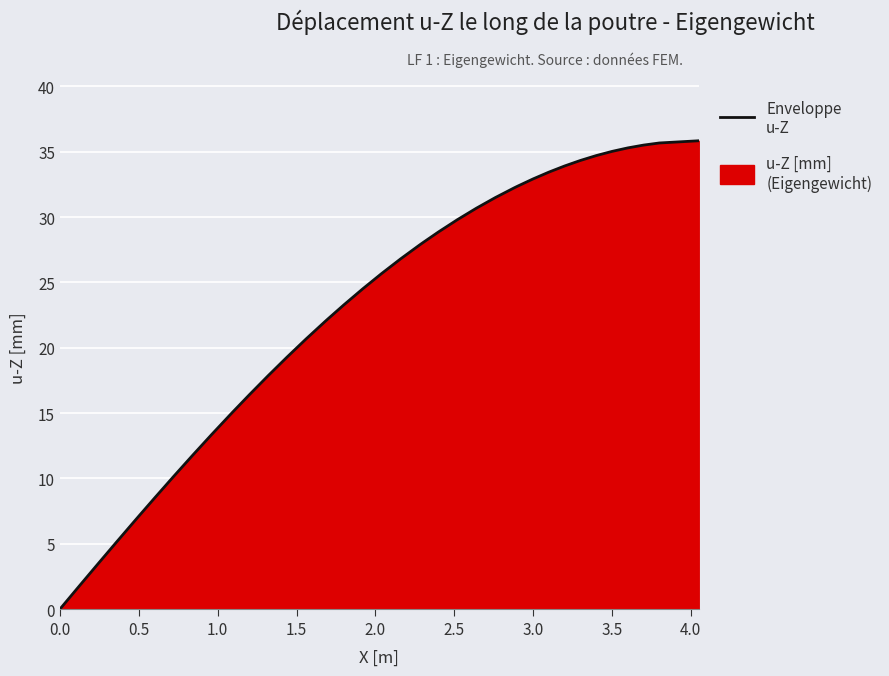

What is the greatest value displayed?

35.8